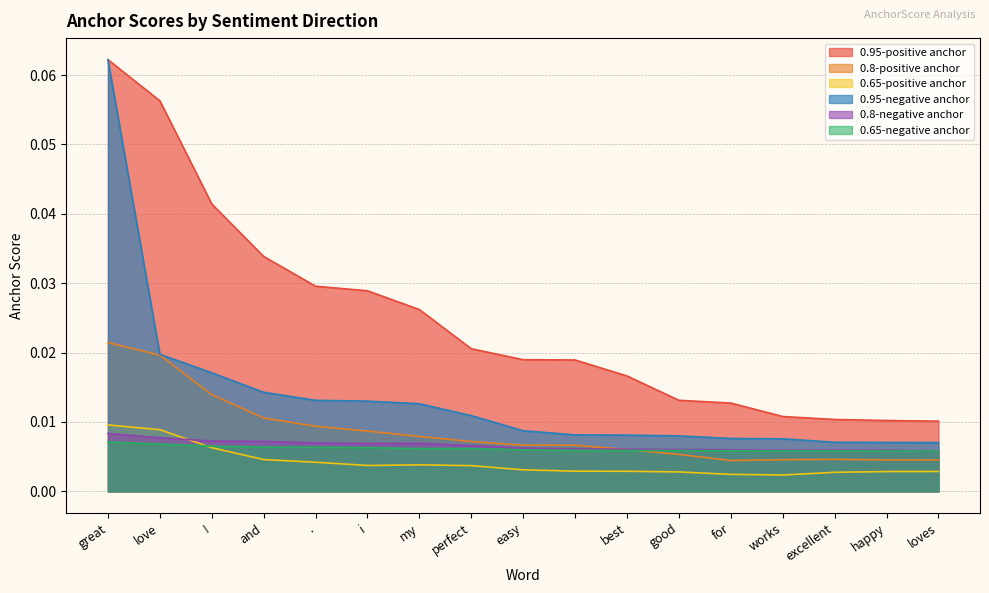

Count the 0.8-positive anchor values in the range 0 to 1.

17